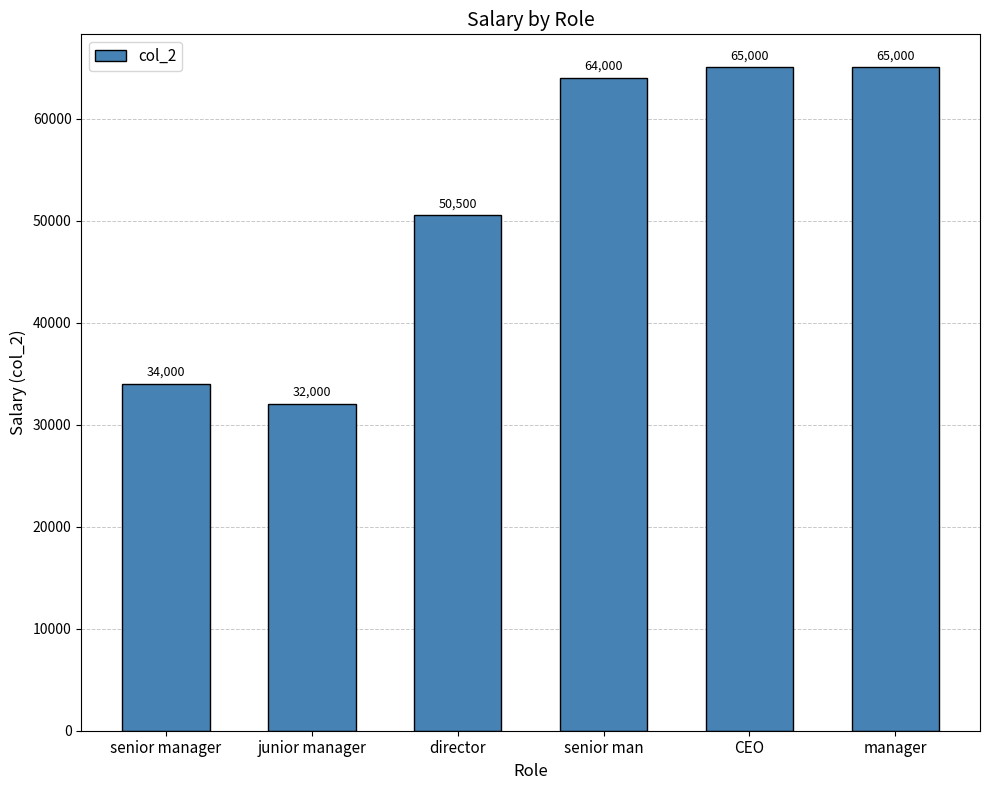

What is the label of the 3rd bar from the right?

senior man